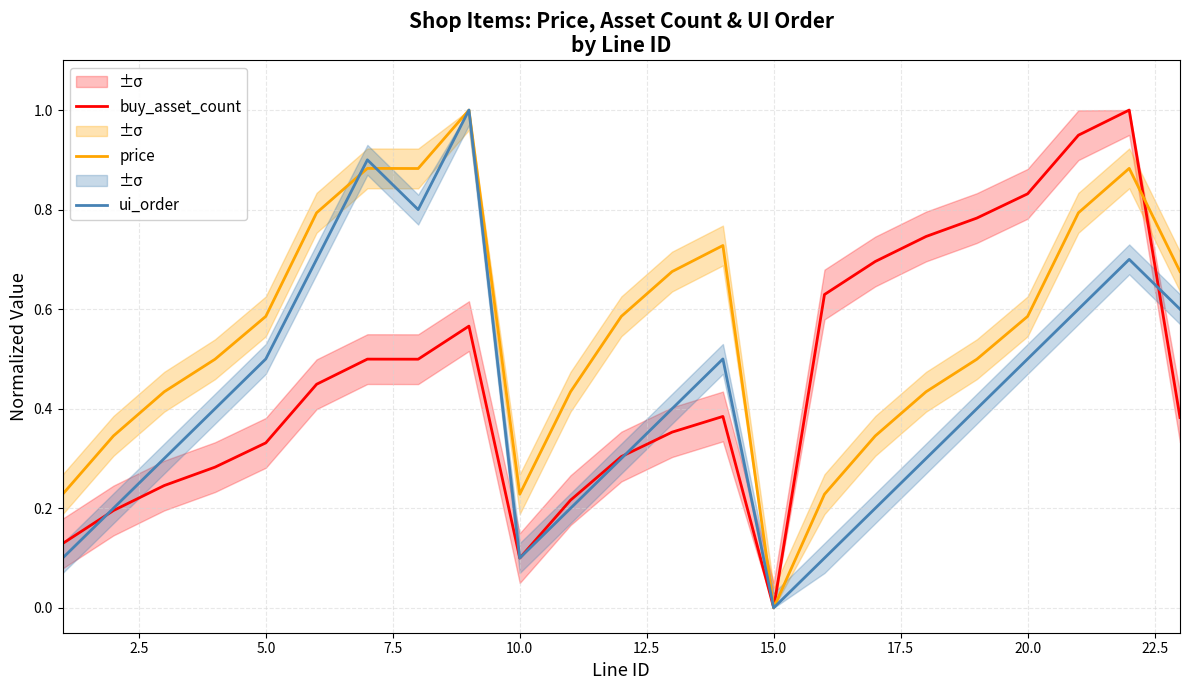

Which series has the widest spread of values?

buy_asset_count